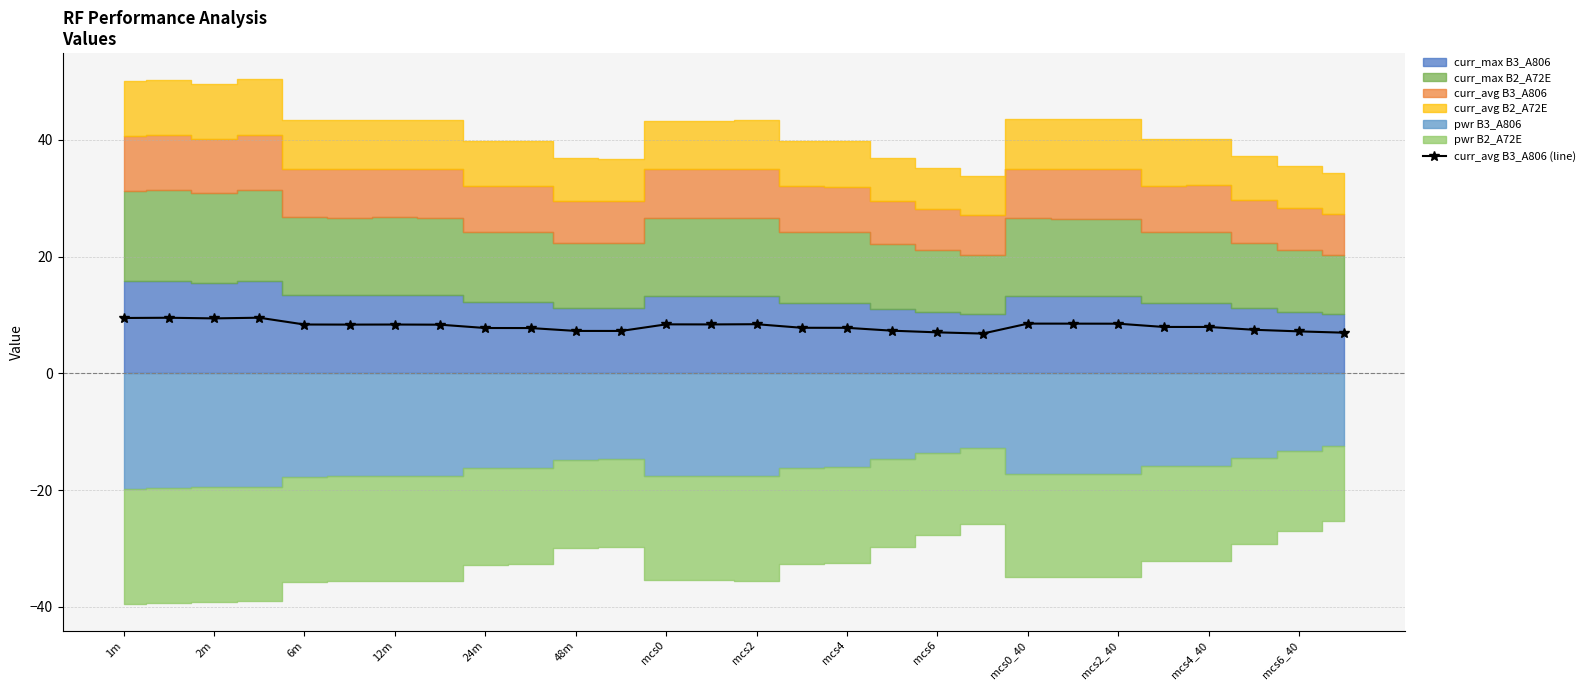

True or false: curr_avg B3_A806 (line) has a value of 8.4 at 6m.

True